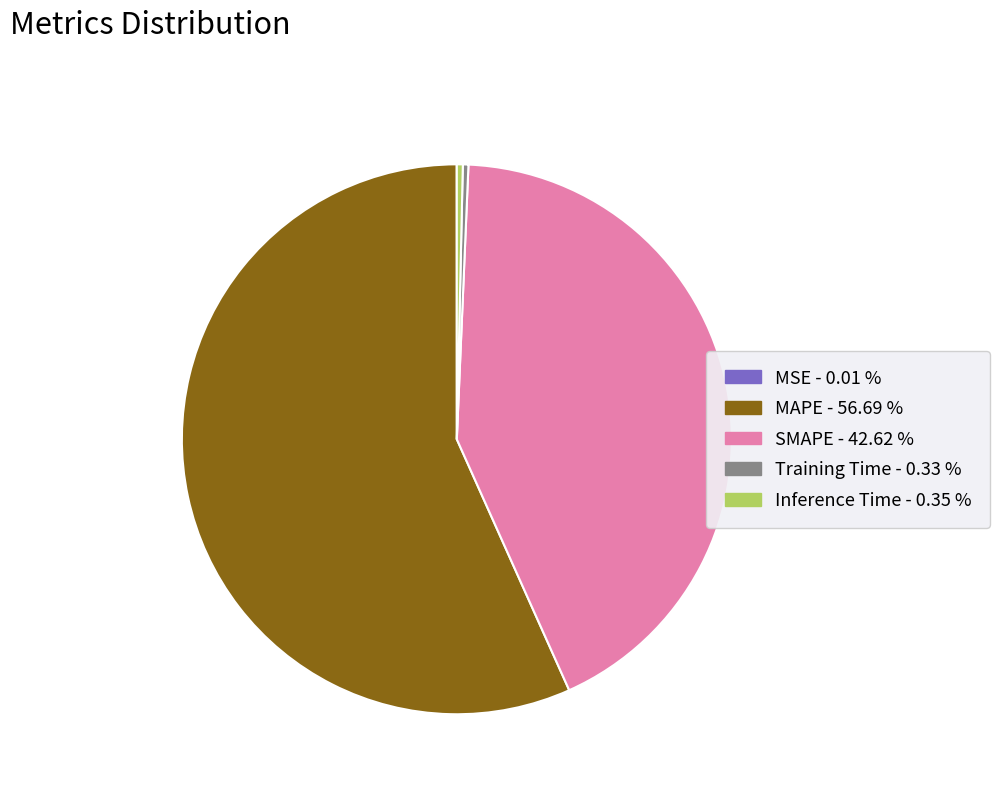

What is the majority slice?

MAPE